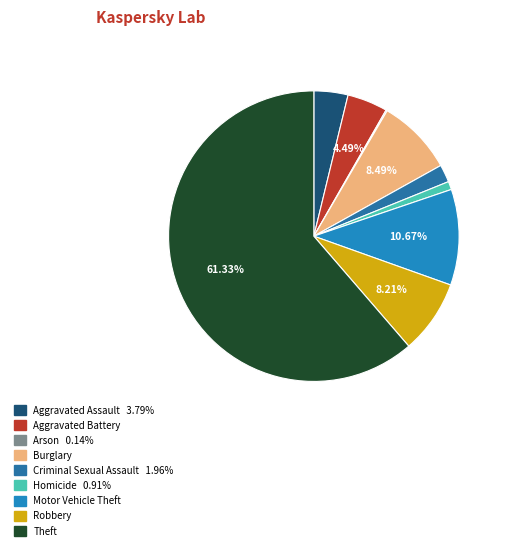

True or false: Theft accounts for 61% of the total.

True